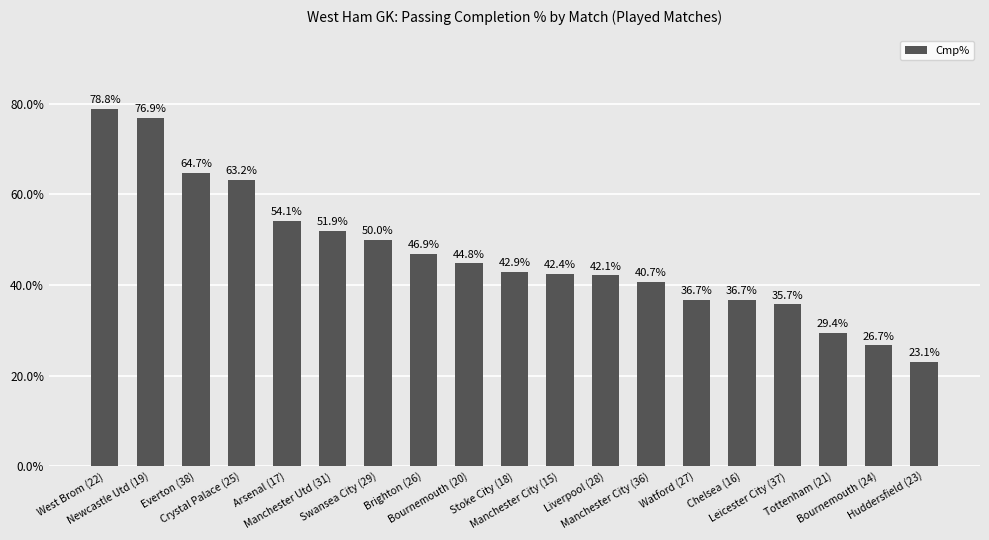

At which label does the data first exceed 42?

West Brom (22)